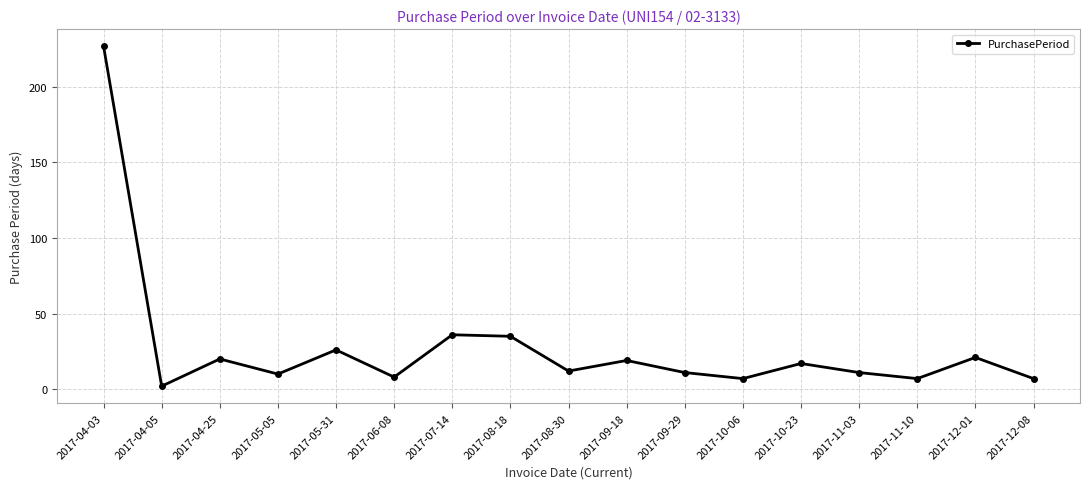

How many interior local valleys (lower than both neighbors) does the data have?

6